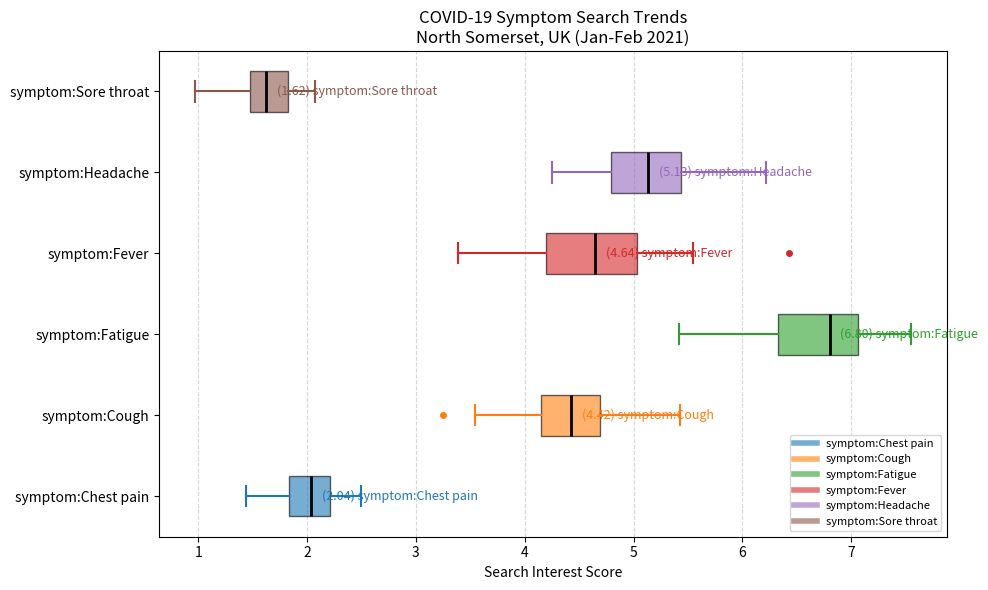

Which box's median line is the furthest to the left?

symptom:Sore throat